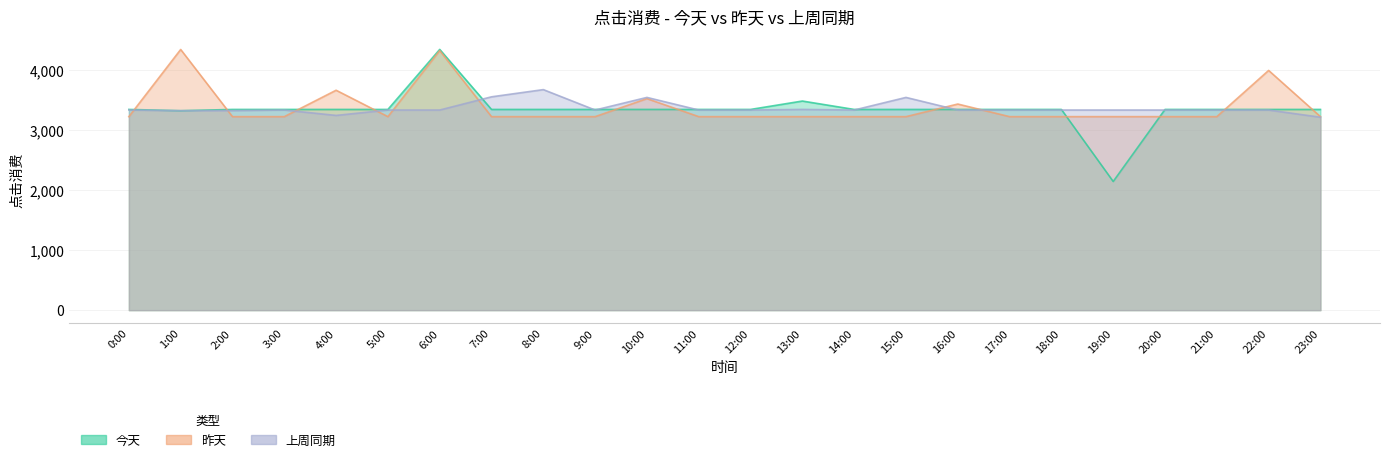

List the series in order of their peak value, highest first.

今天, 昨天, 上周同期